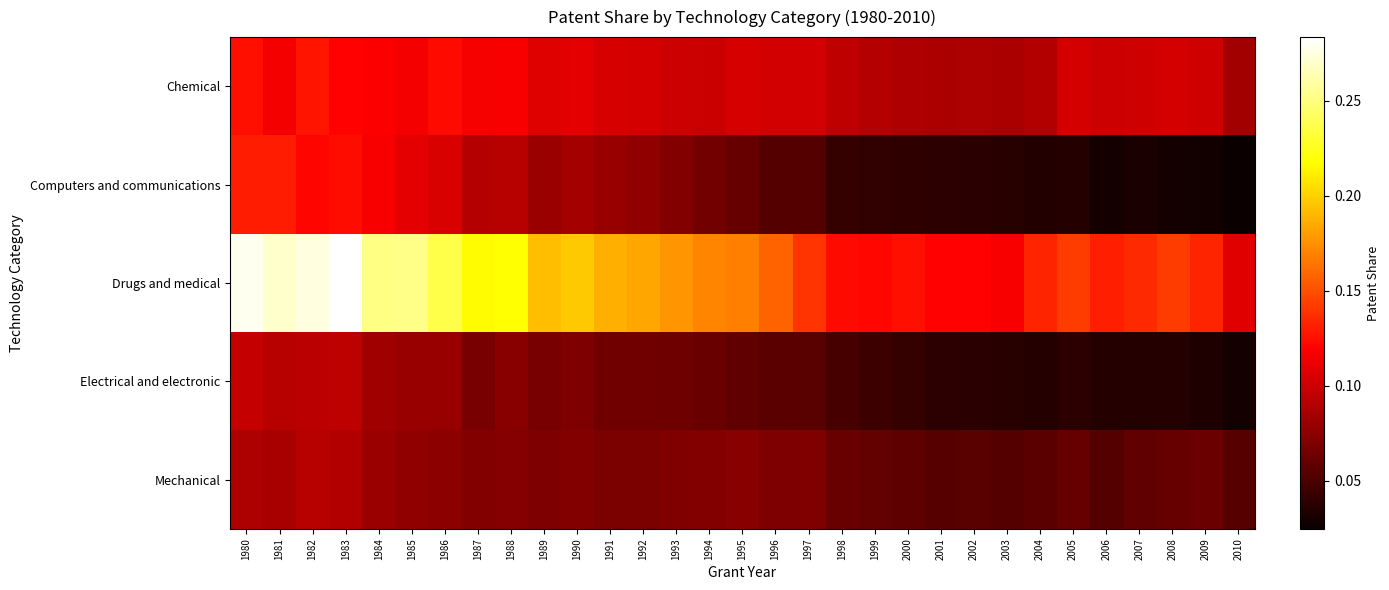

Which has a higher value, 2010 or 2001?

2001